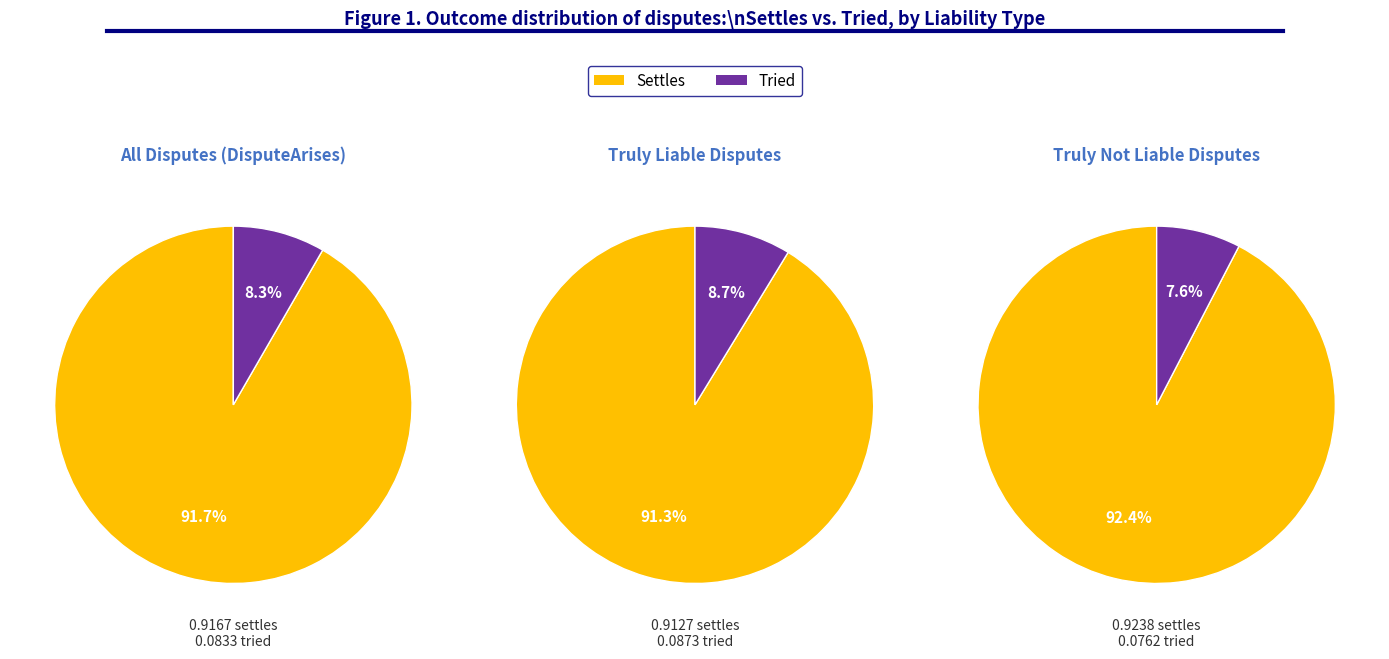

To the nearest percent, what percentage of the pie is Truly Liable?

33%